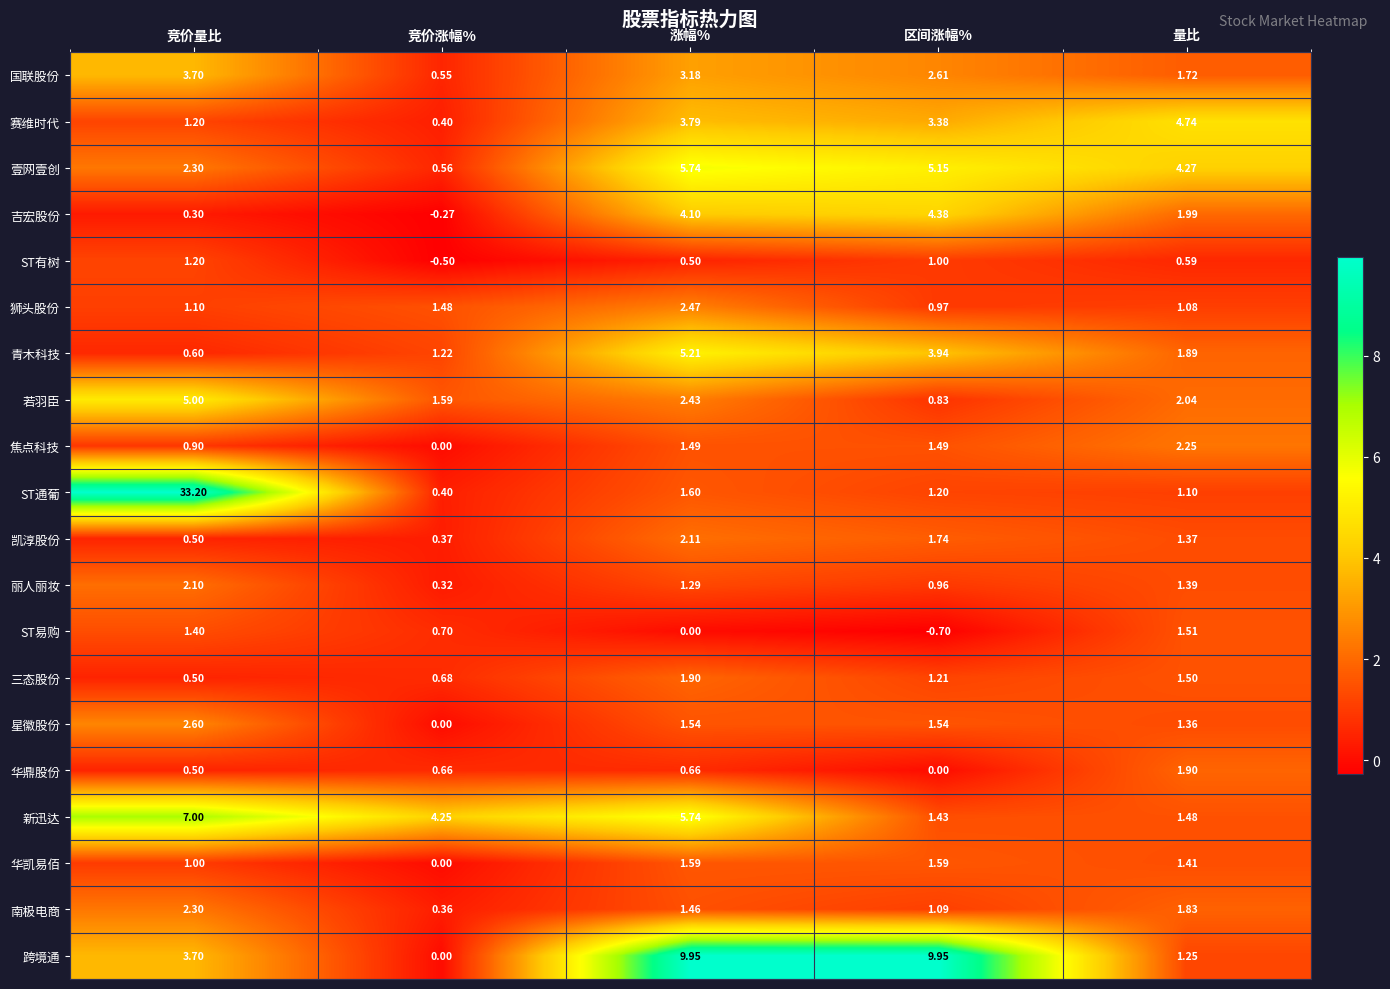

At which category is the sum across all series the highest?

竞价量比